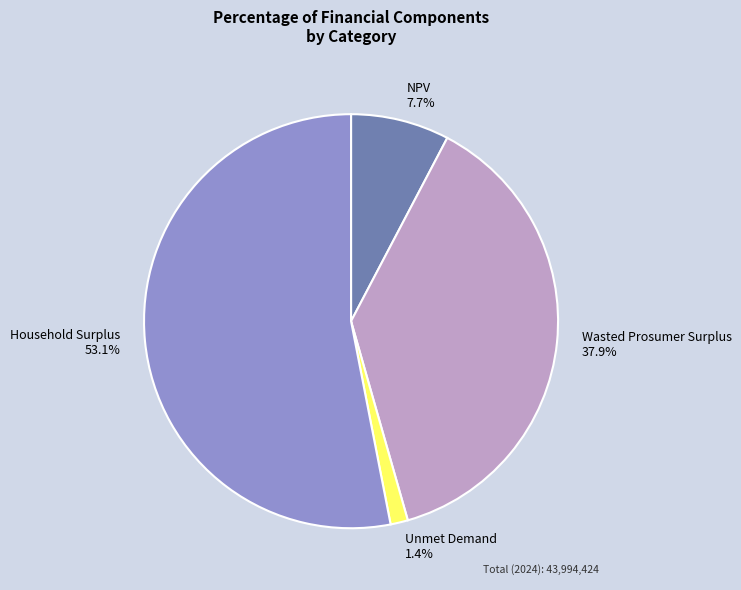

To the nearest percent, what is the difference between the NPV and Household Surplus slice percentages?

45%